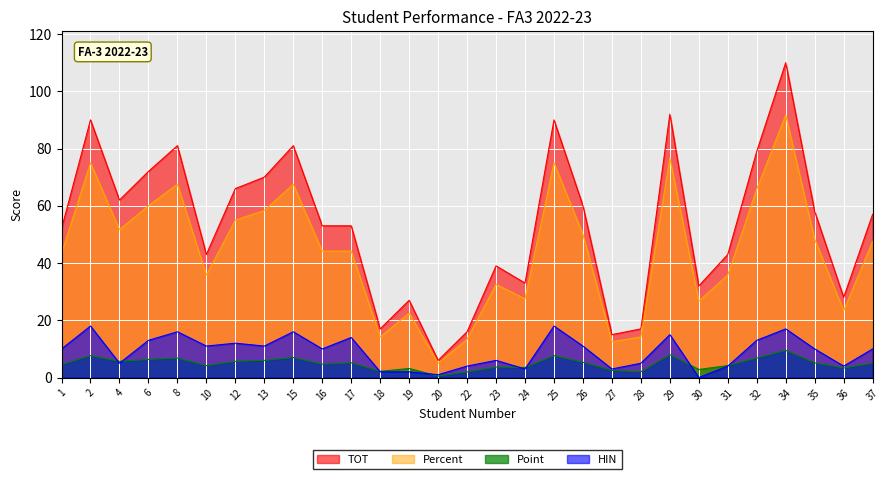

What is the difference between the maximum and minimum values in the Point series?

9.0